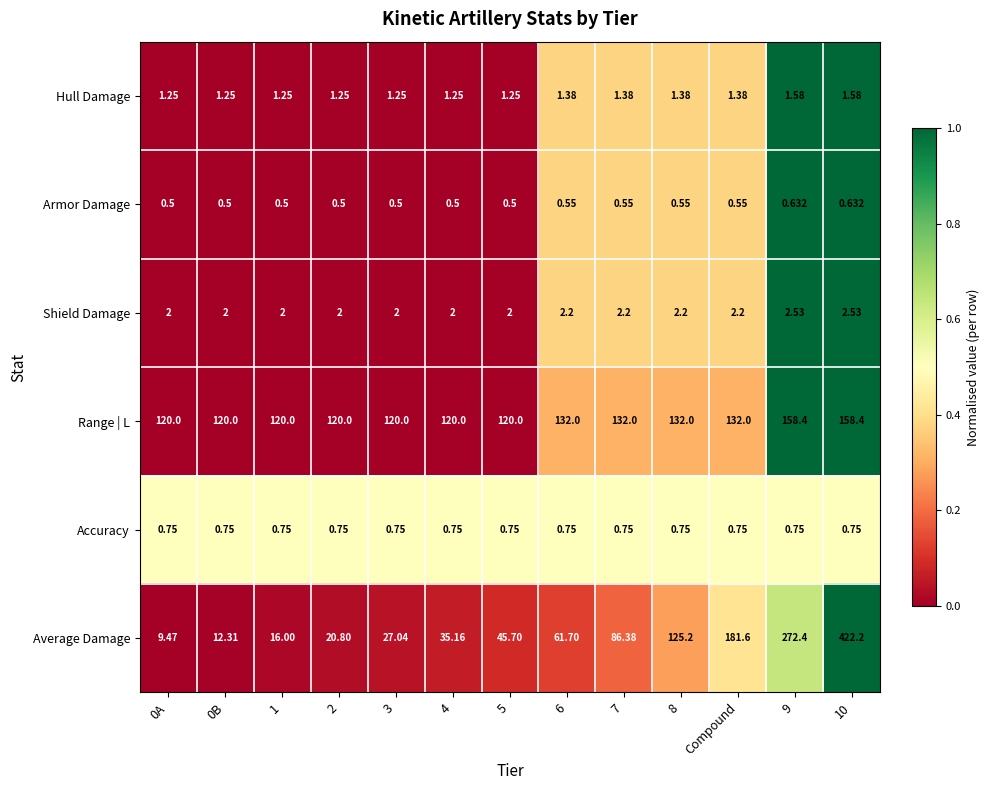

Which series changed the most between 3 and 6?

Average Damage